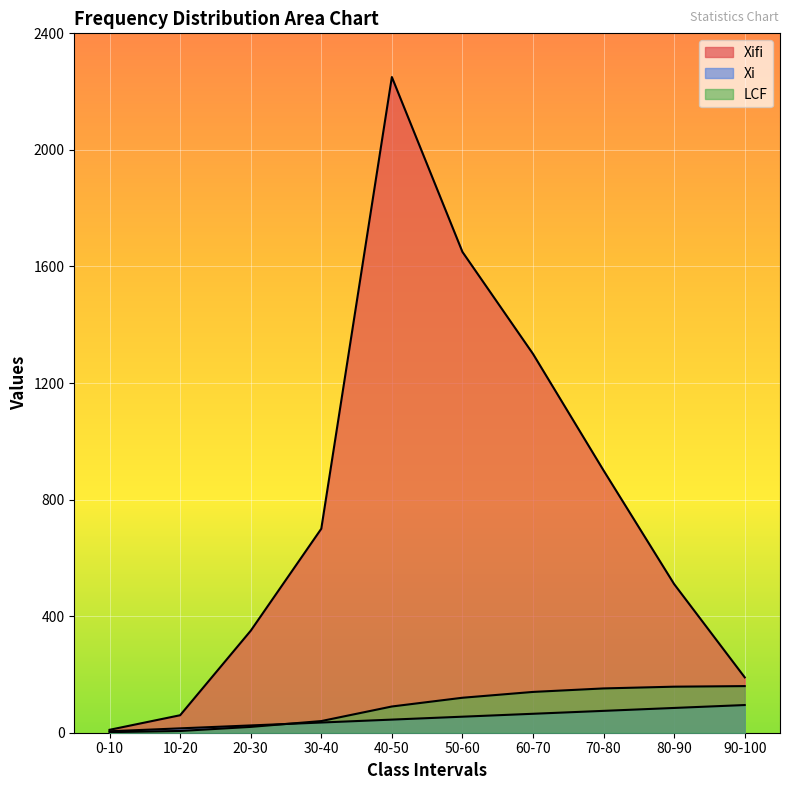

Which series has the largest range (max minus min)?

Xifi